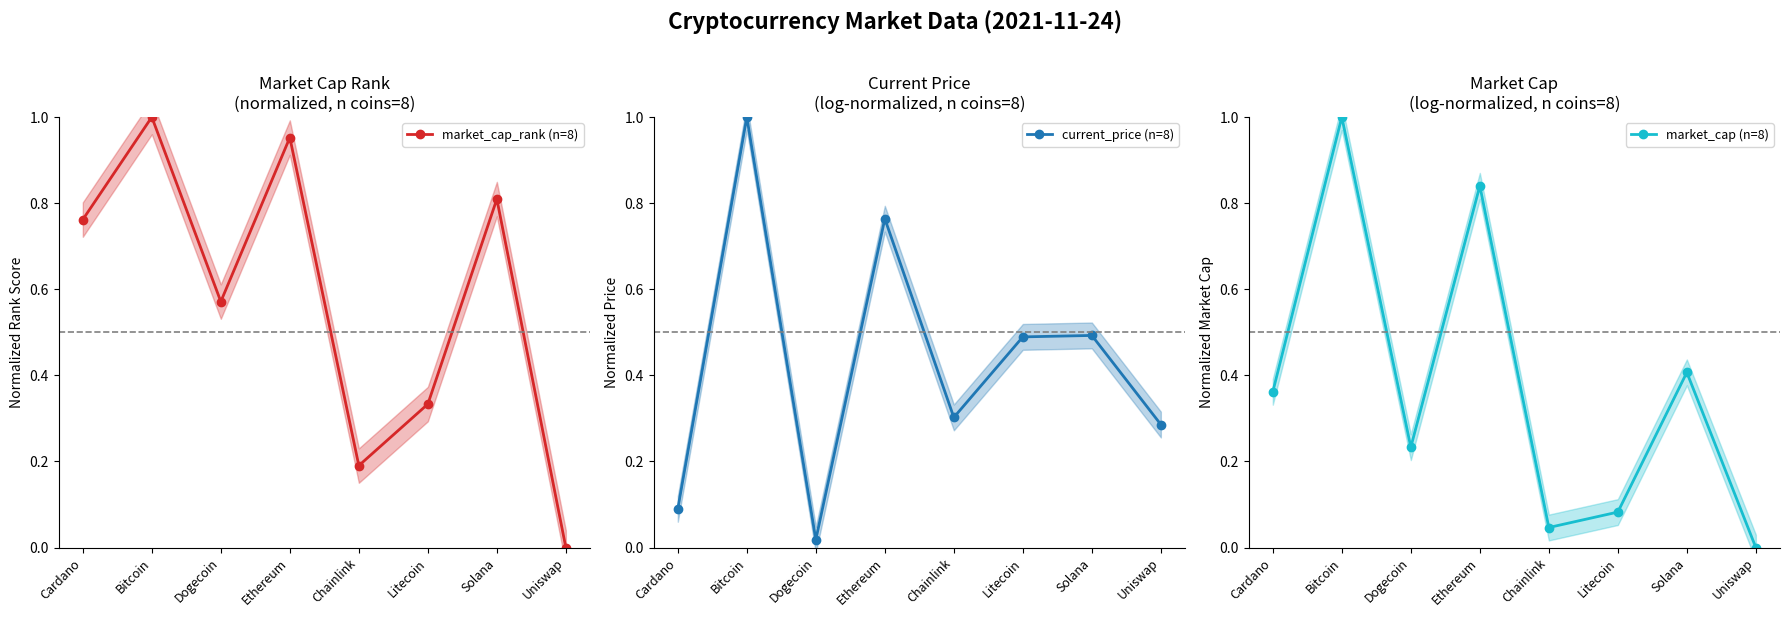

How many interior local peaks does the market_cap (n=8) series have?

3